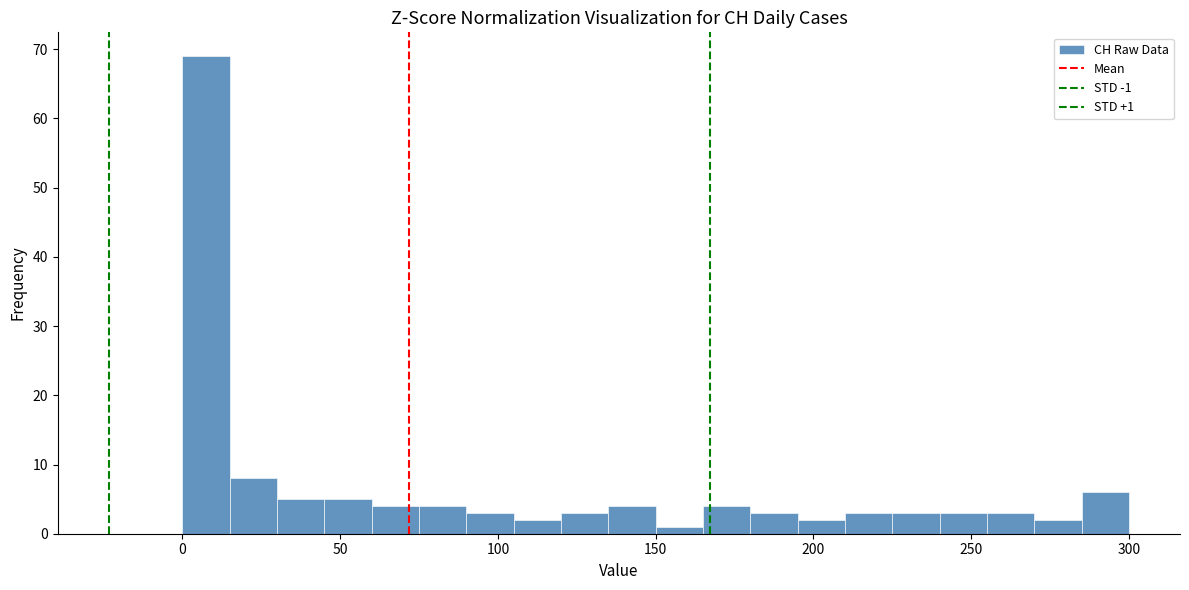

Read against the x-axis, roughly where is the centre of the tallest bar?

10